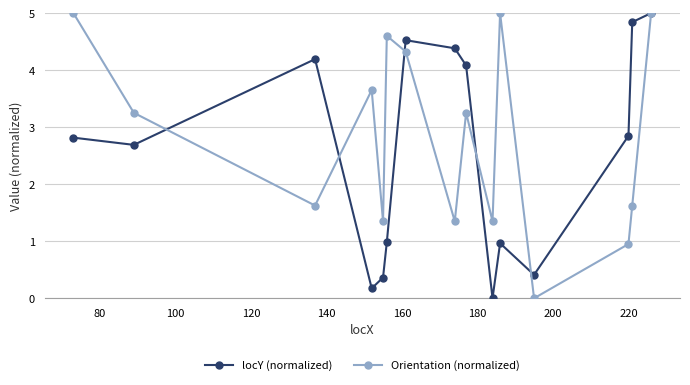

What is the value of the locY (normalized) point at the 15th from the left?

5.0